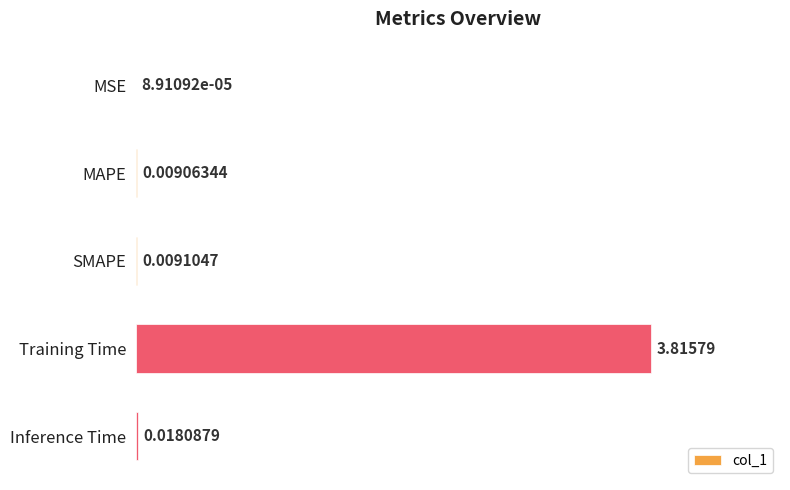

Which category has the highest value across all series?

Training Time